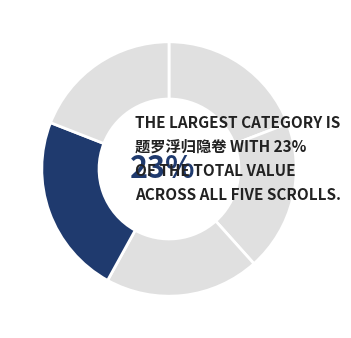

To the nearest percent, what is the difference between the largest and smallest slice percentages?

4%